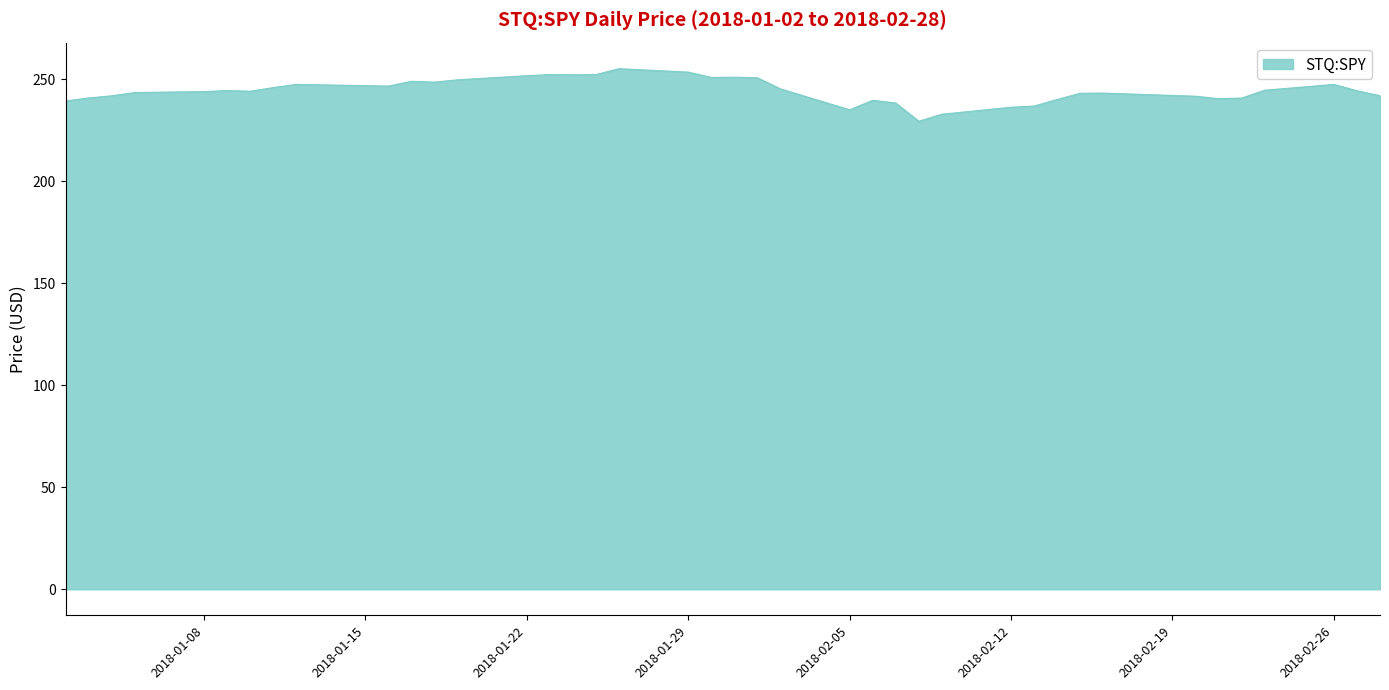

What is the maximum value shown in the chart?

255.1